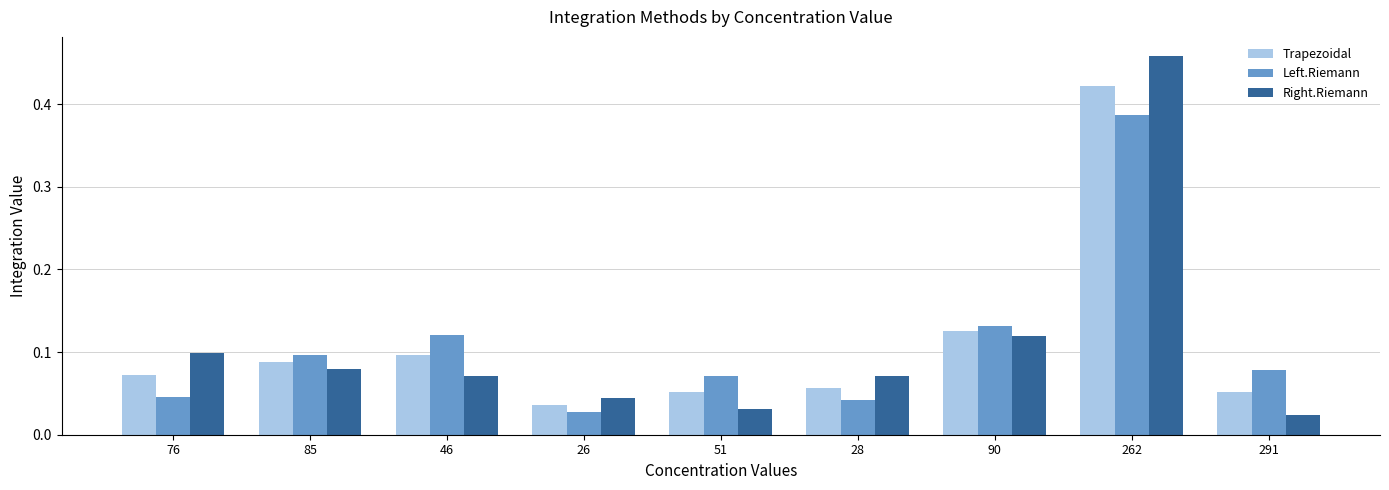

Between 85 and 46, which series saw the biggest shift?

Left.Riemann